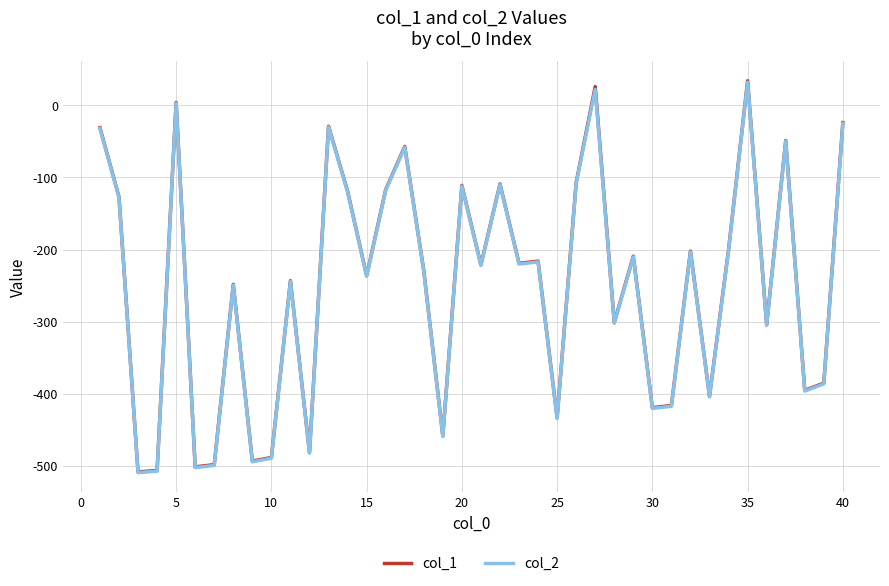

What is the greatest value displayed?

34